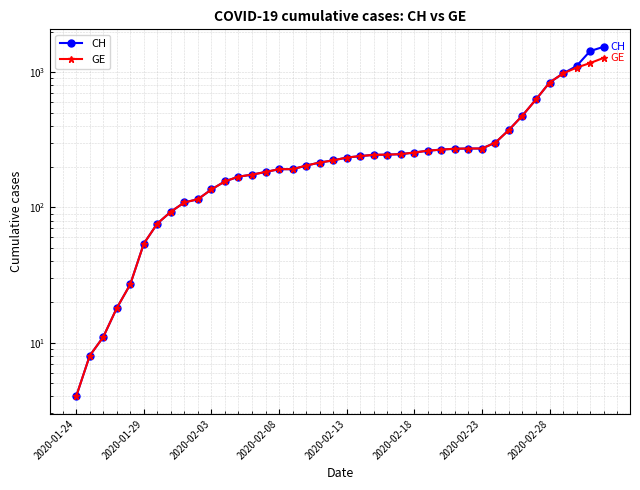

Is this an area chart (filled region under the line)?

No